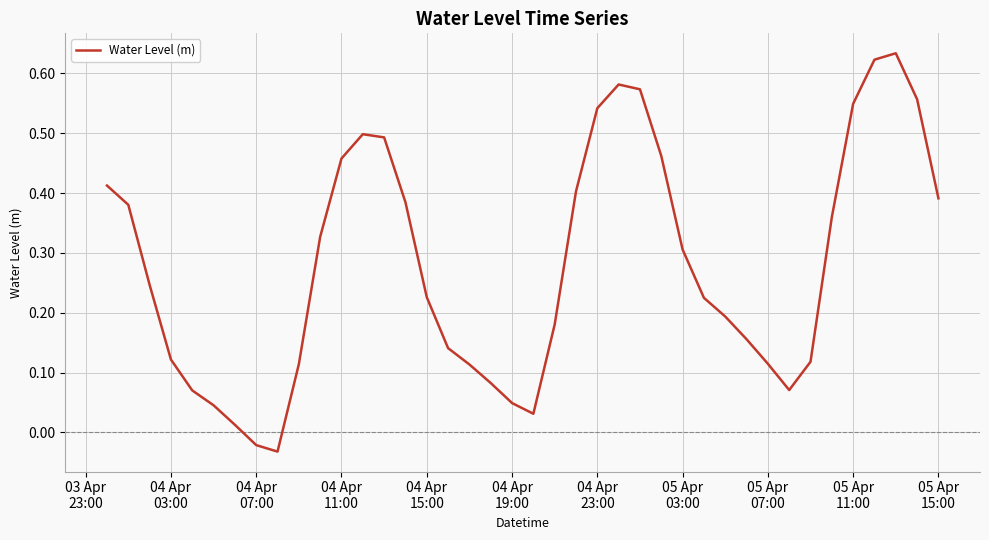

Does the chart display data point markers on the line(s)?

No